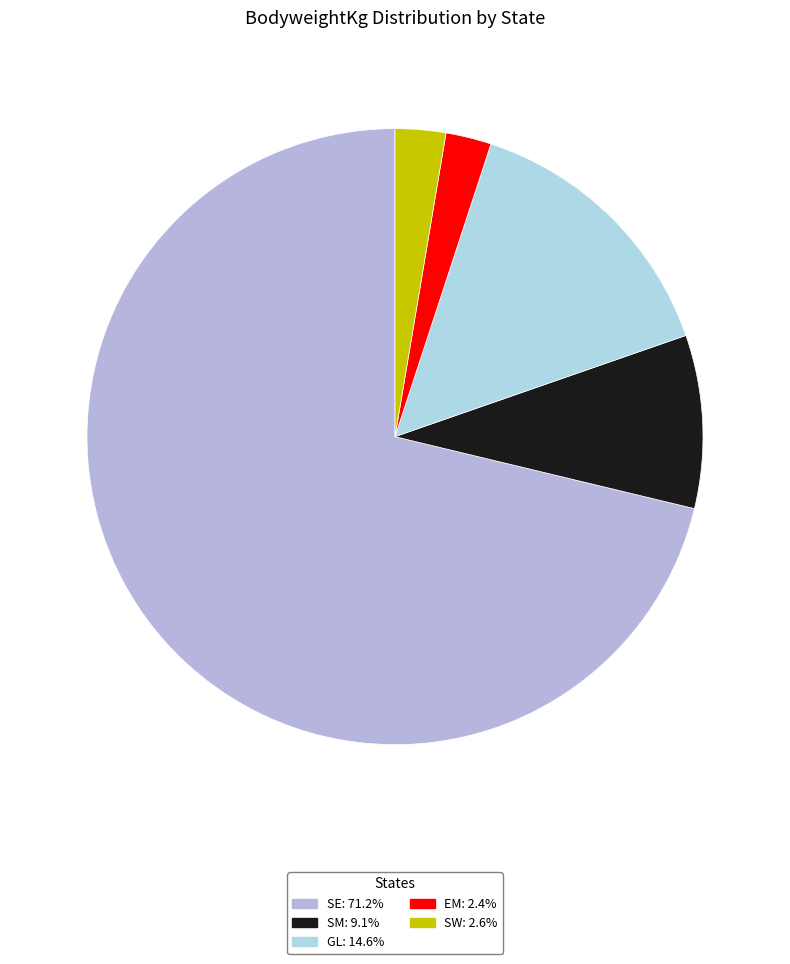

Combined, do SW and GL account for over 50%?

No